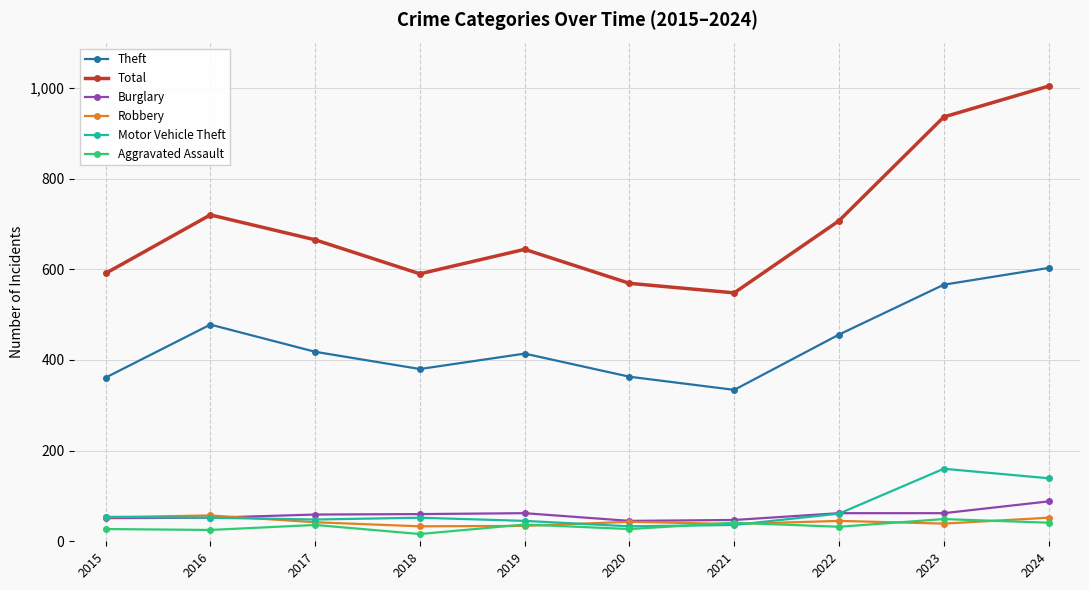

Read the Motor Vehicle Theft value at 2020, to the nearest 50.

50